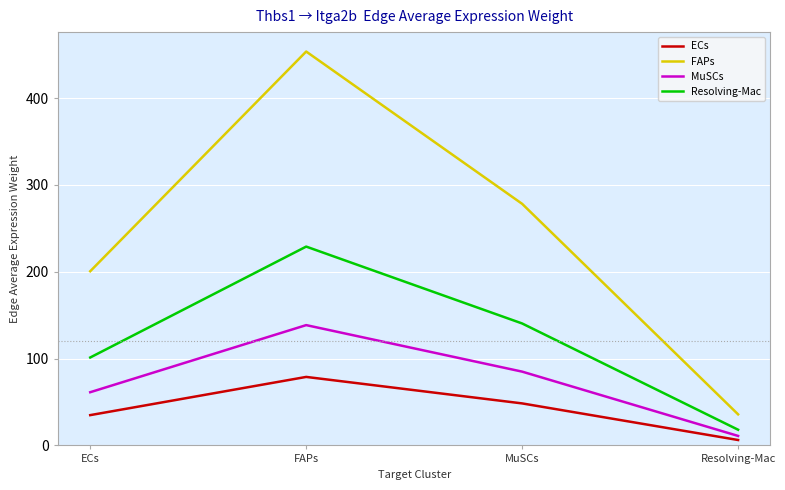

Read the ECs value at Resolving-Mac.

6.2